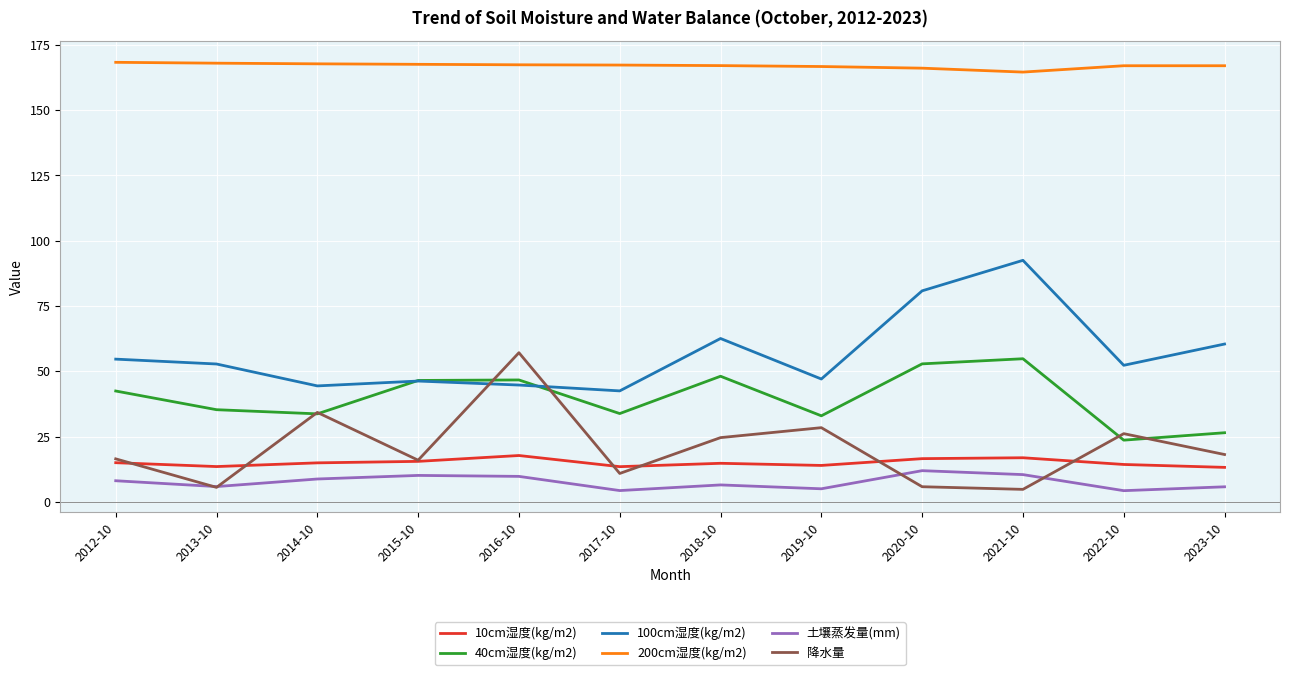

What is the difference between the highest and lowest values at 2017-10?

162.9